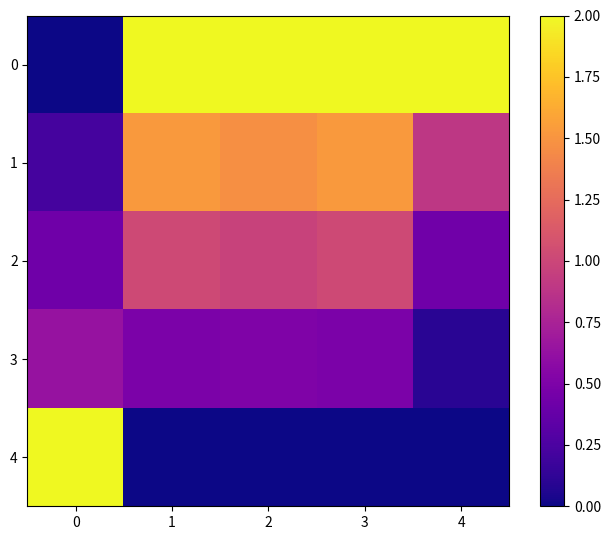

What is the total value across all series at 1?

5.0